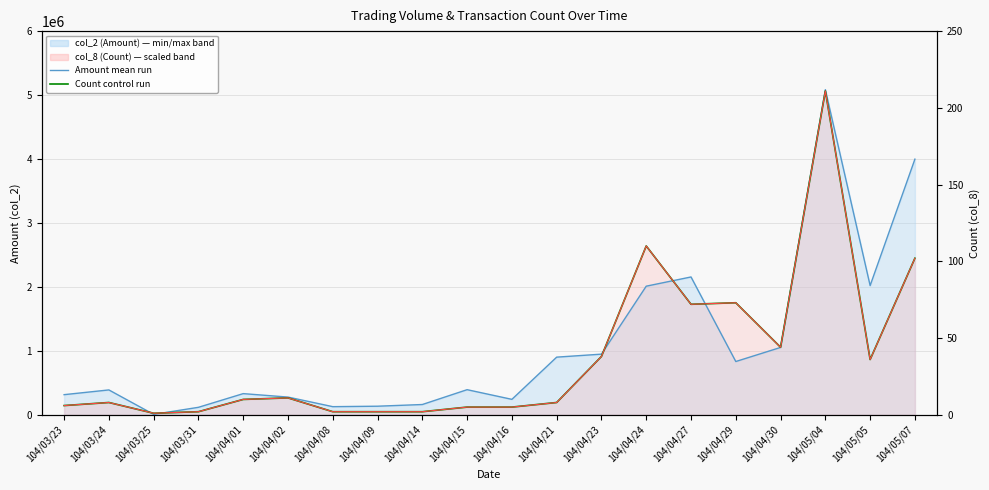

Where does the col_2 (Amount) series first go above 392370?

104/04/21